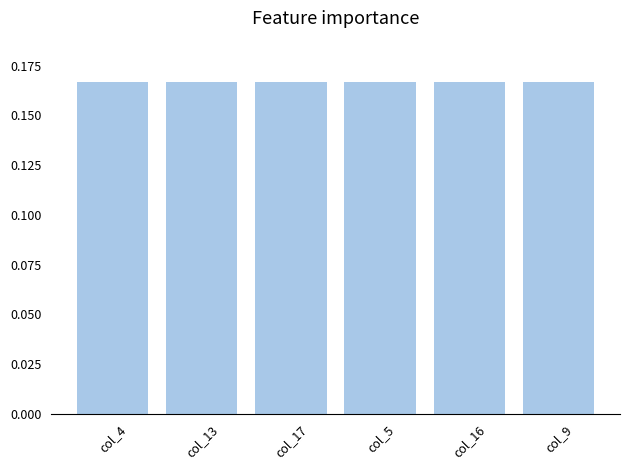

What position from the right is col_5?

3